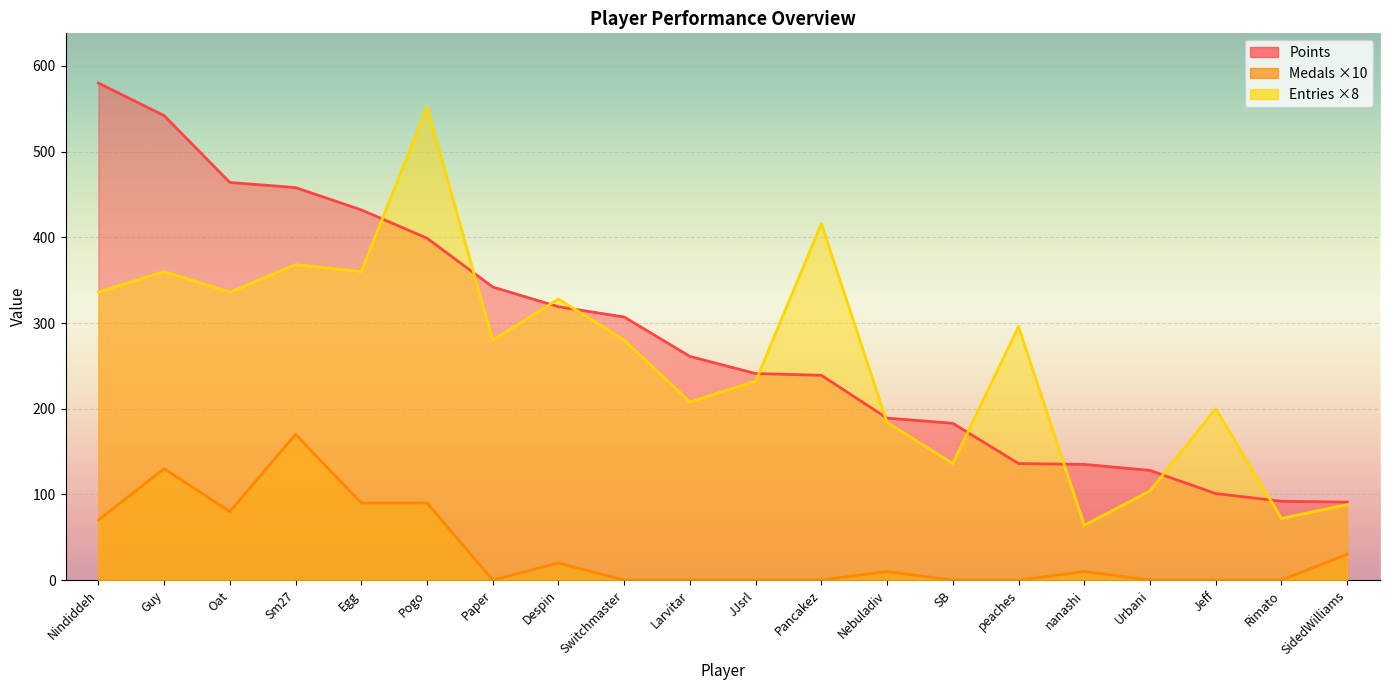

True or false: Medals and Points intersect in this chart.

False